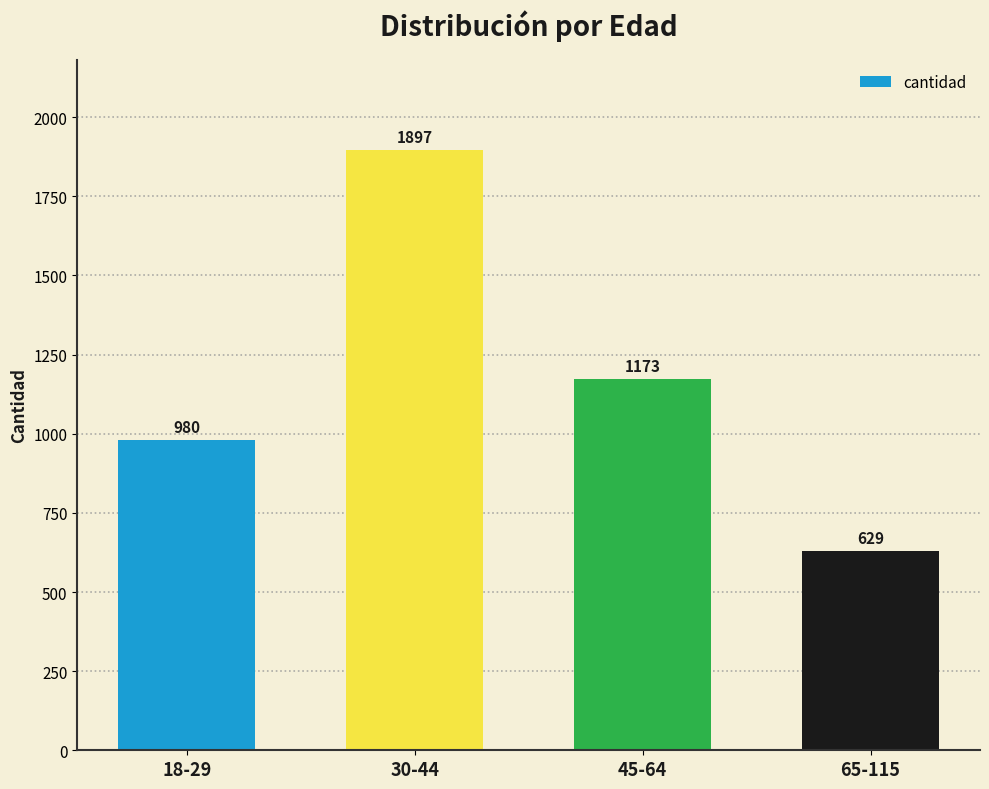

Does the chart contain stacked bars?

No